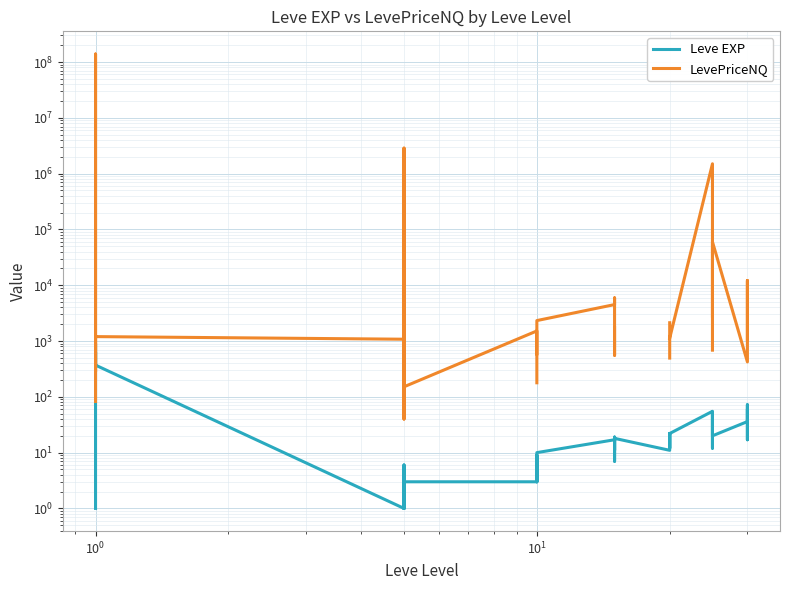

What is the sum of all Leve EXP values?

3413.0